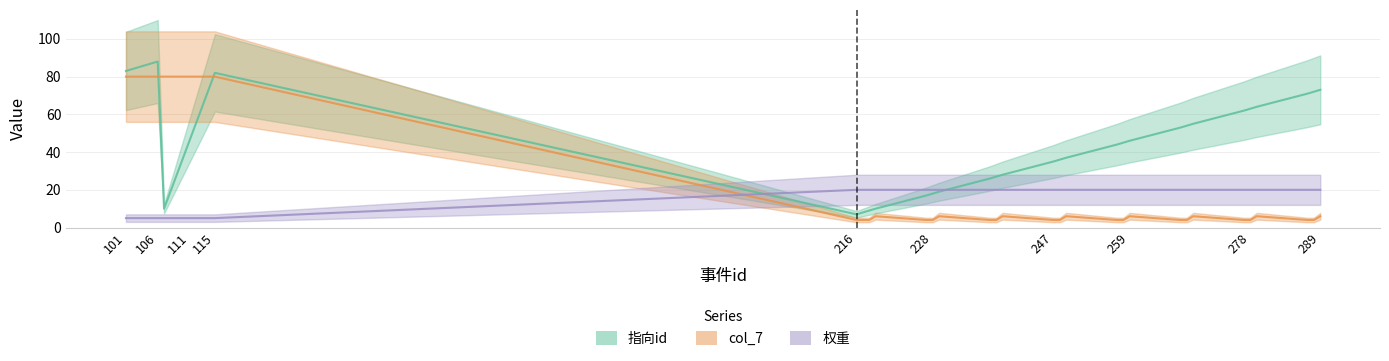

Where is the first local maximum for col_7?

219